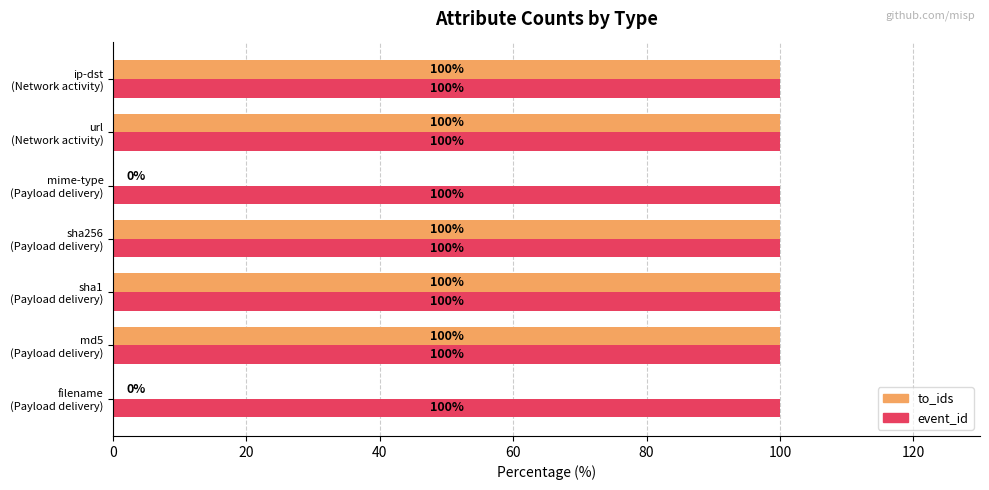

What is the highest value of the to_ids series?

100